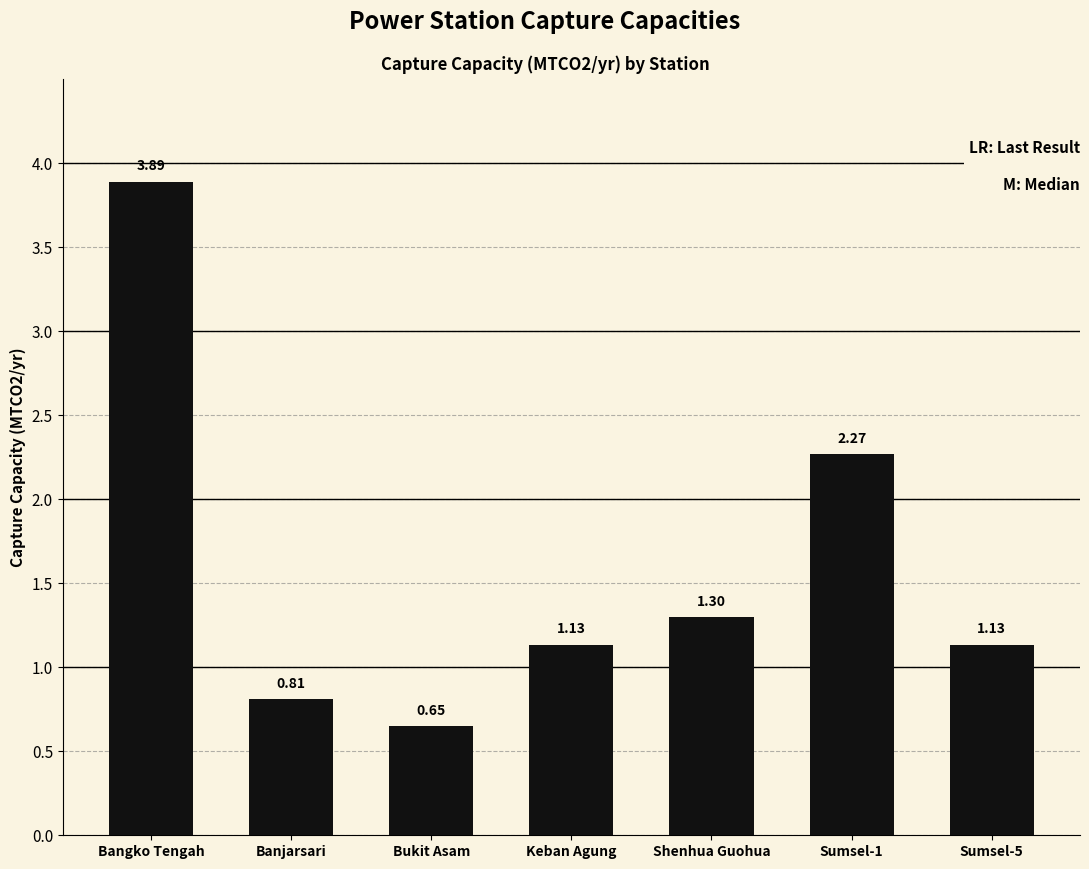

Which has a higher value, Bangko Tengah or Keban Agung?

Bangko Tengah